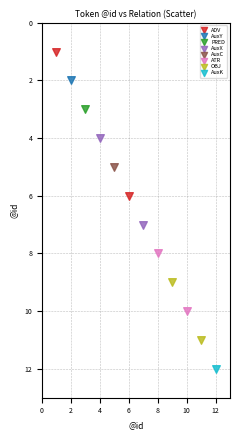

Which series contains the lowest Y value?

ADV